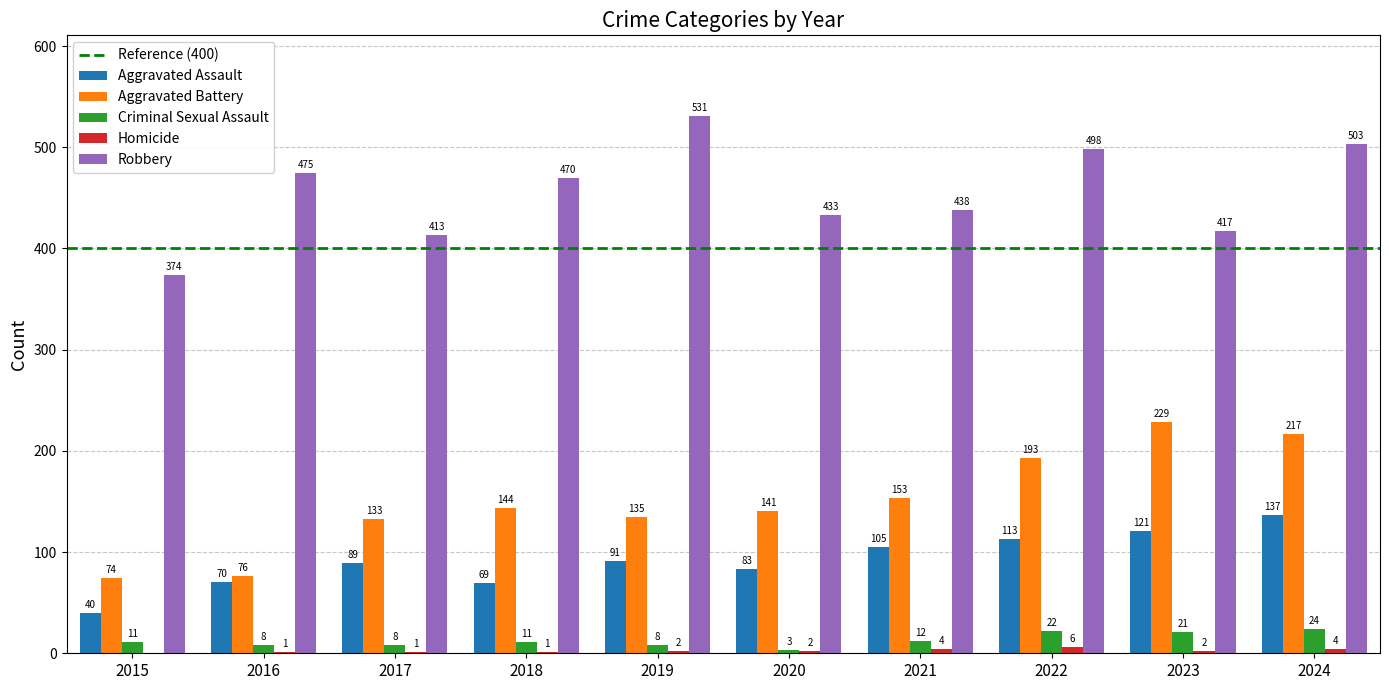

What is the sum of the Criminal Sexual Assault values at 2024 and 2023?

45